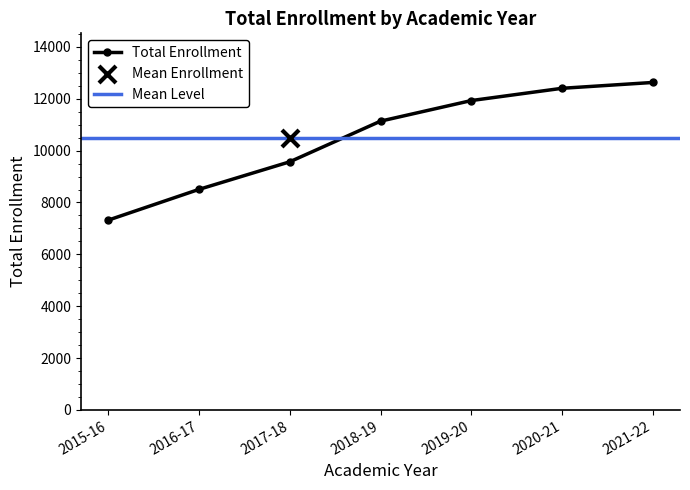

What is the change in value from 2018-19 to 2019-20?

+794